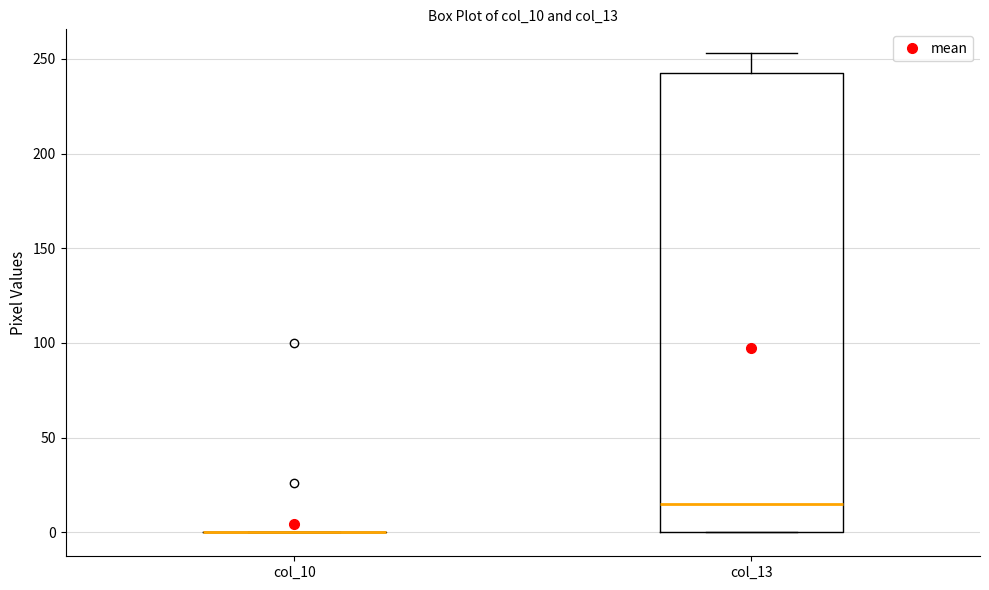

Reading left to right, read every box against the y-axis: the position of its median line, the range the box covers, and the ends of its whiskers. The values are not printed on the chart, so give them approximately, as read against the axis.

col_10: box collapsed to a line at 0, whiskers 0 to 0
col_13: median 15, box 0 to 245, whiskers 0 to 255